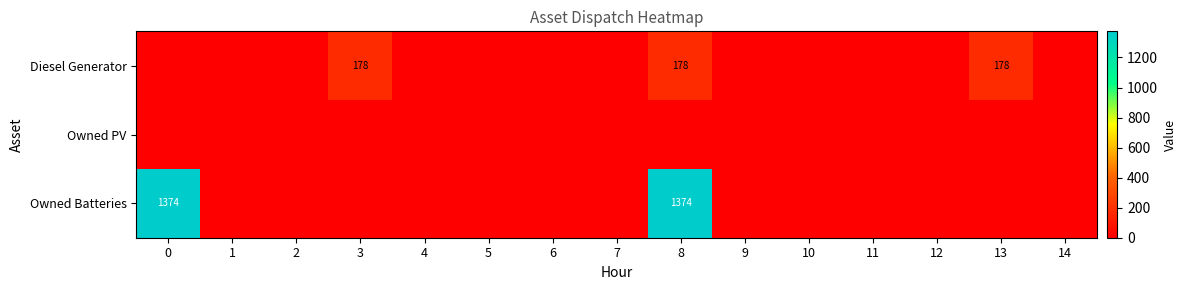

Count the number of categories in the chart.

15